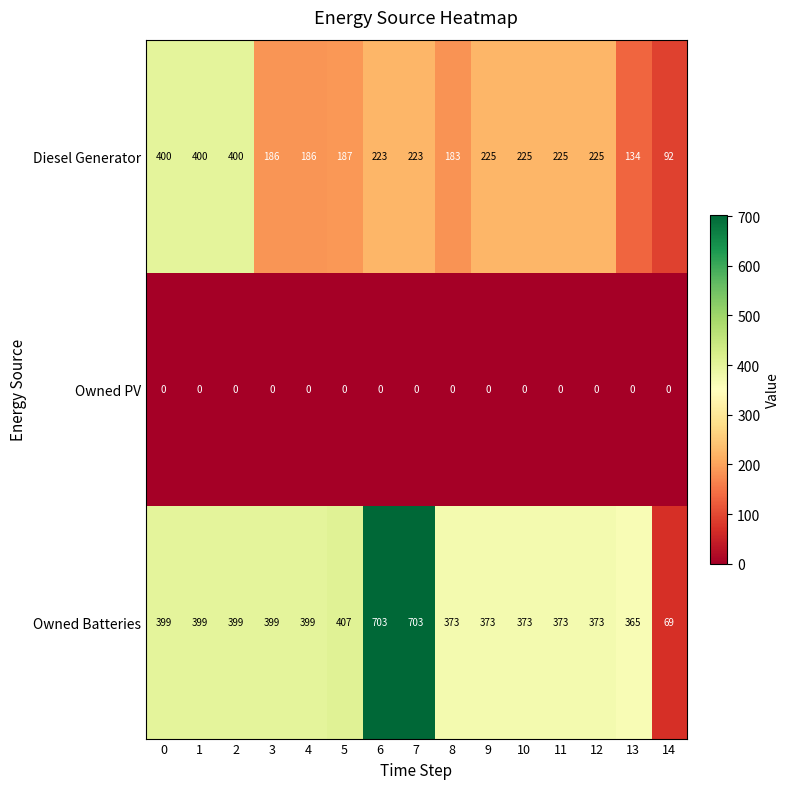

True or false: Diesel Generator has a value of 225 at 2.

False